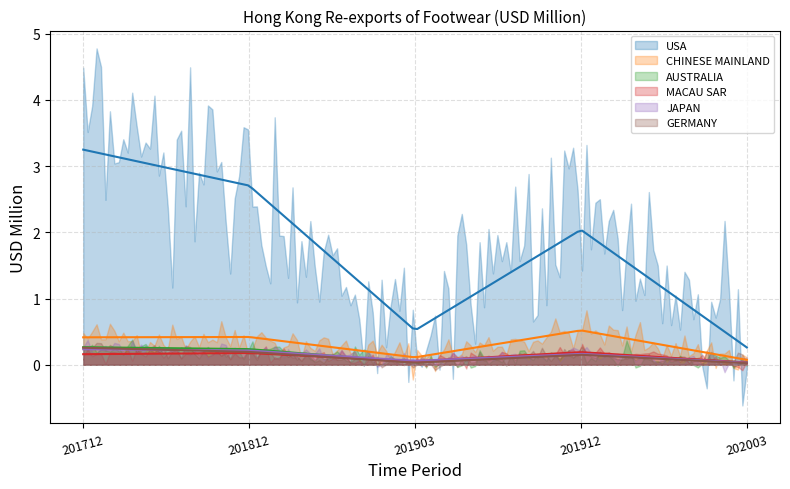

How many interior local valleys does the CHINESE MAINLAND series have?

1